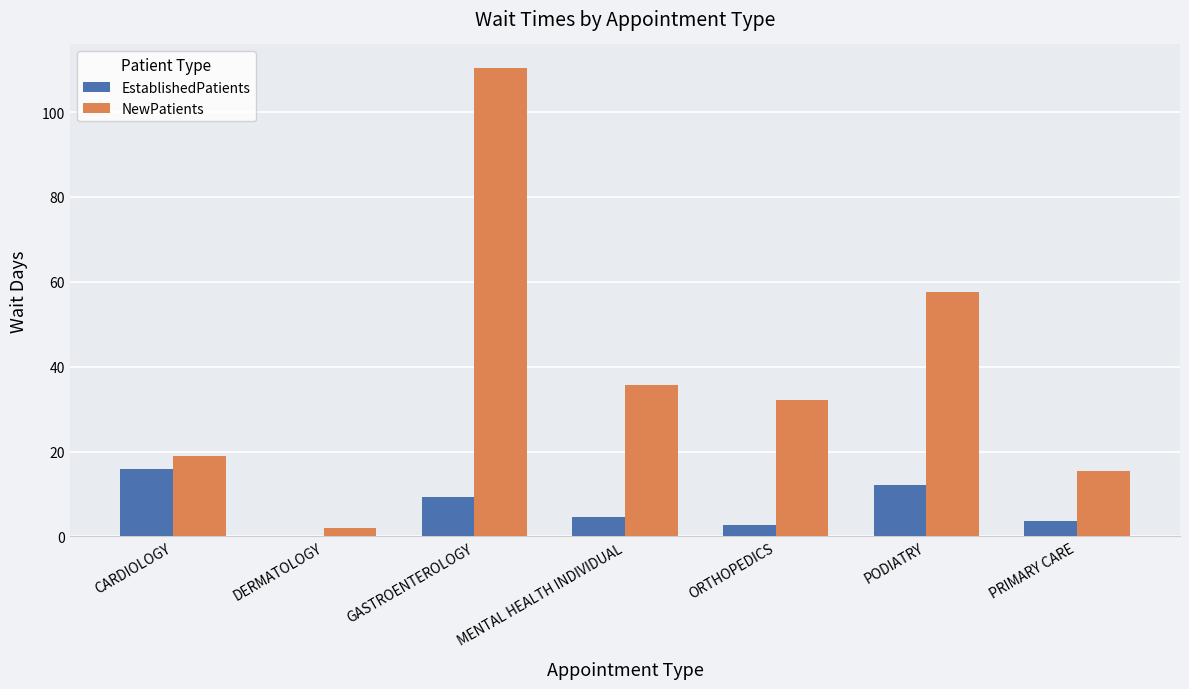

Does the chart contain stacked bars?

No